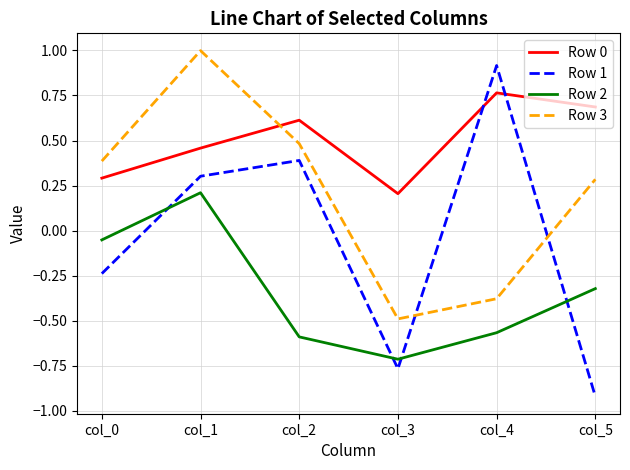

True or false: Row 2 and Row 0 cross at least once.

False